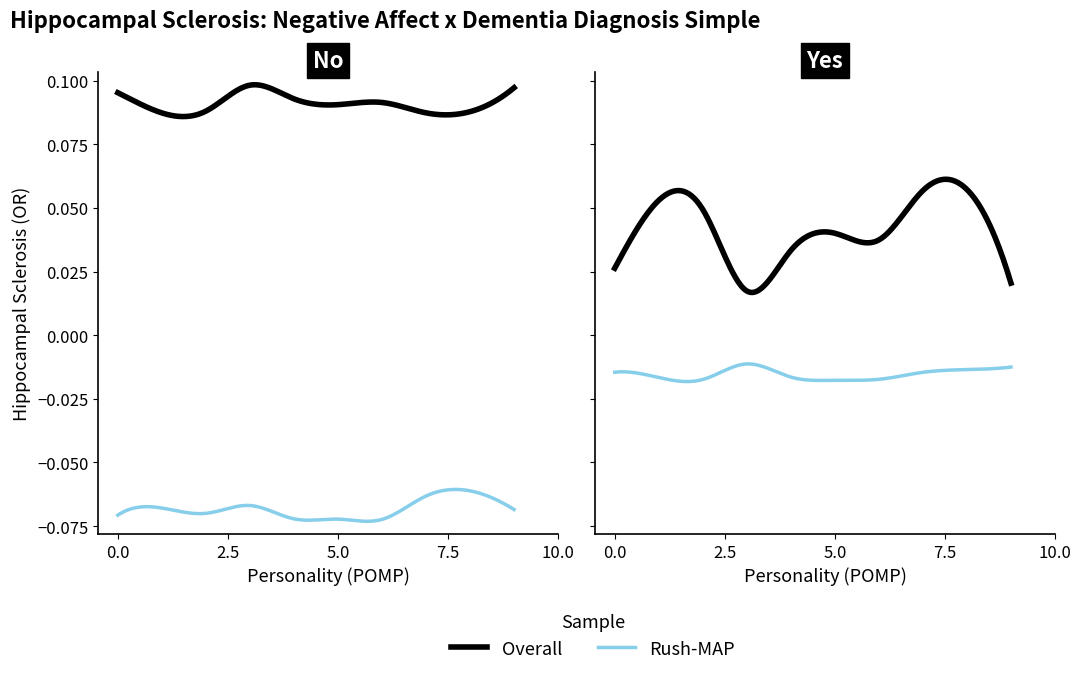

How many categories are shown in the chart?

10